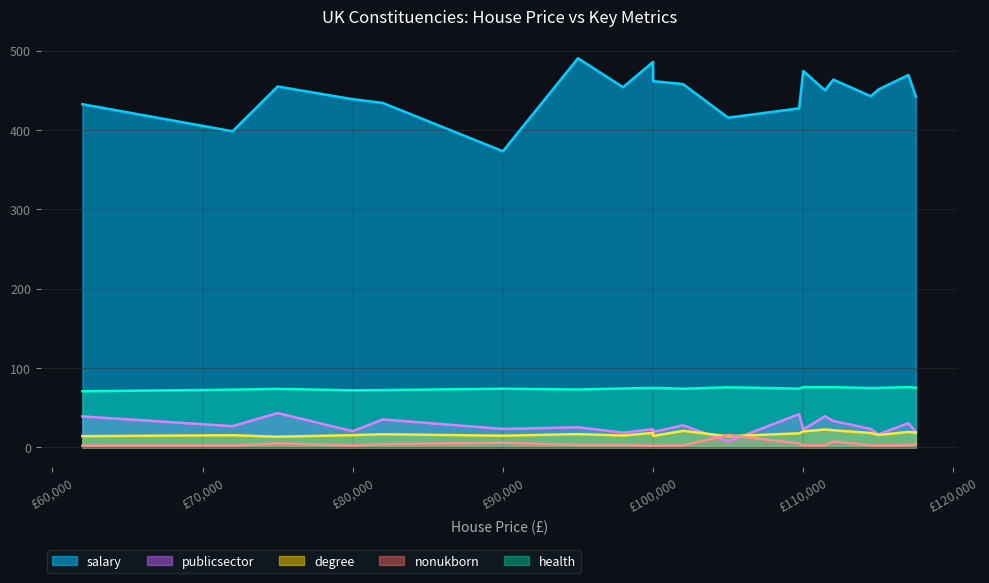

True or false: degree and salary cross at least once.

False